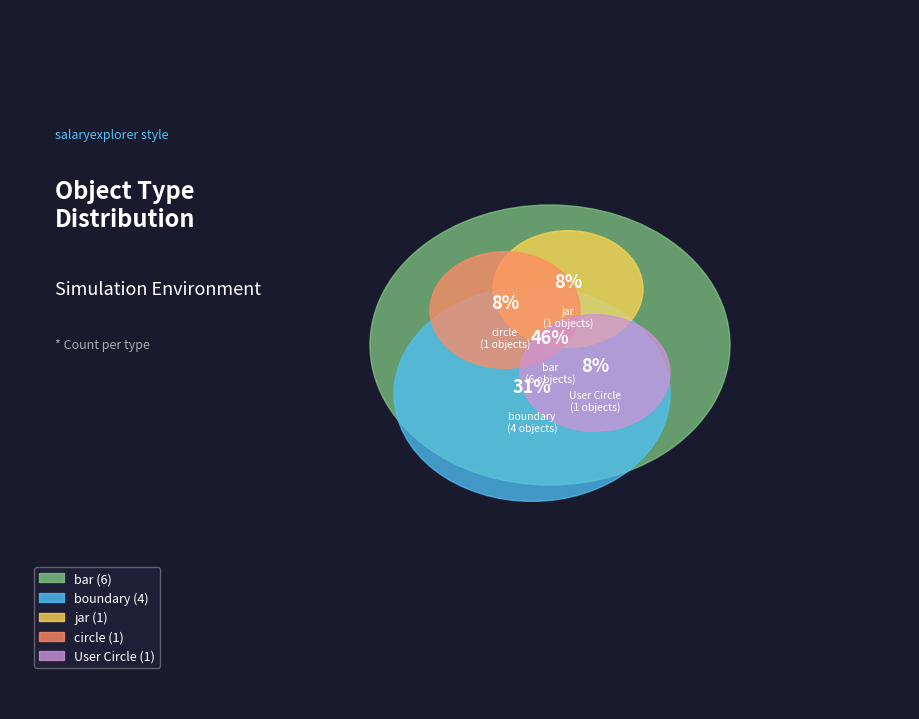

Is it true that User Circle is 22% of the pie?

False